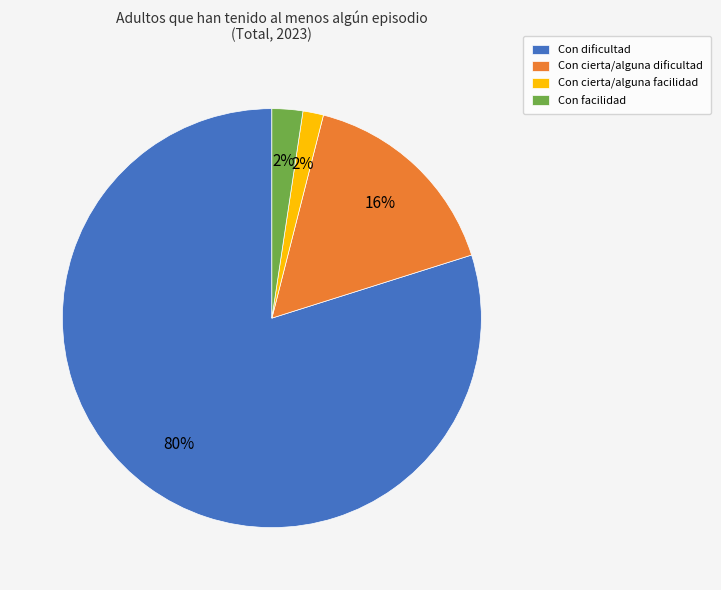

How many slices are in this pie chart?

4